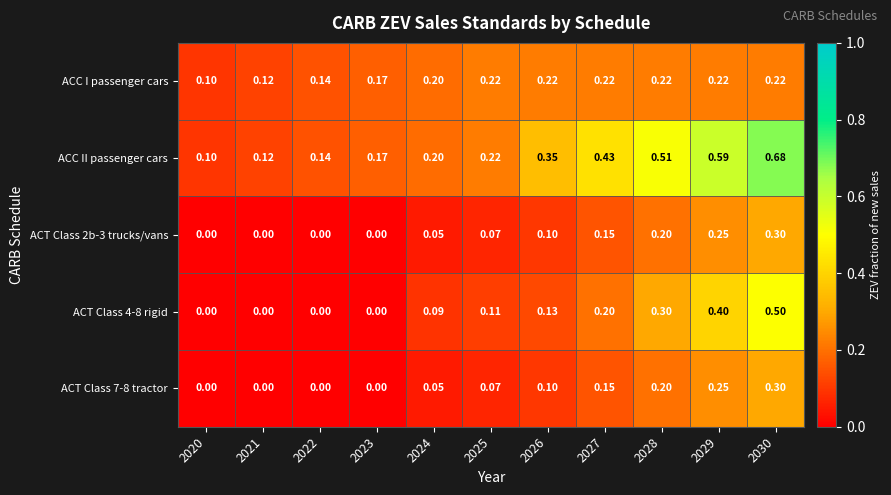

Is the value of ACC I passenger cars at 2024 greater than the value of ACT Class 2b-3 trucks/vans at 2023?

Yes